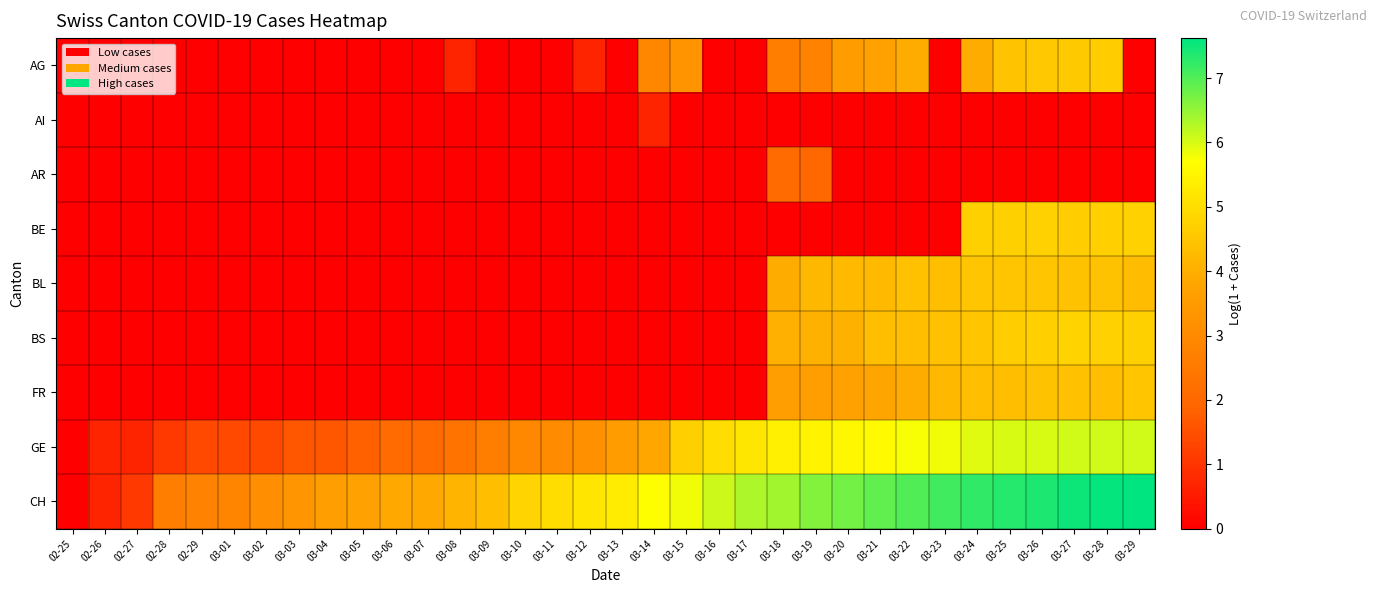

List the series in order of their peak value, lowest first.

AI, AR, BL, FR, AG, BE, BS, GE, CH